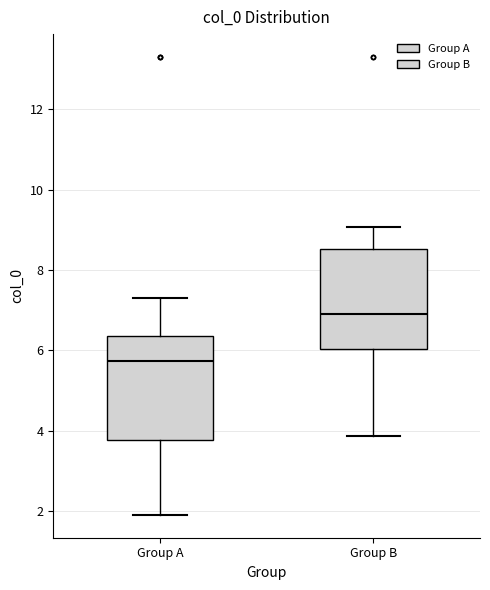

Which box's median line is the lowest?

Group A